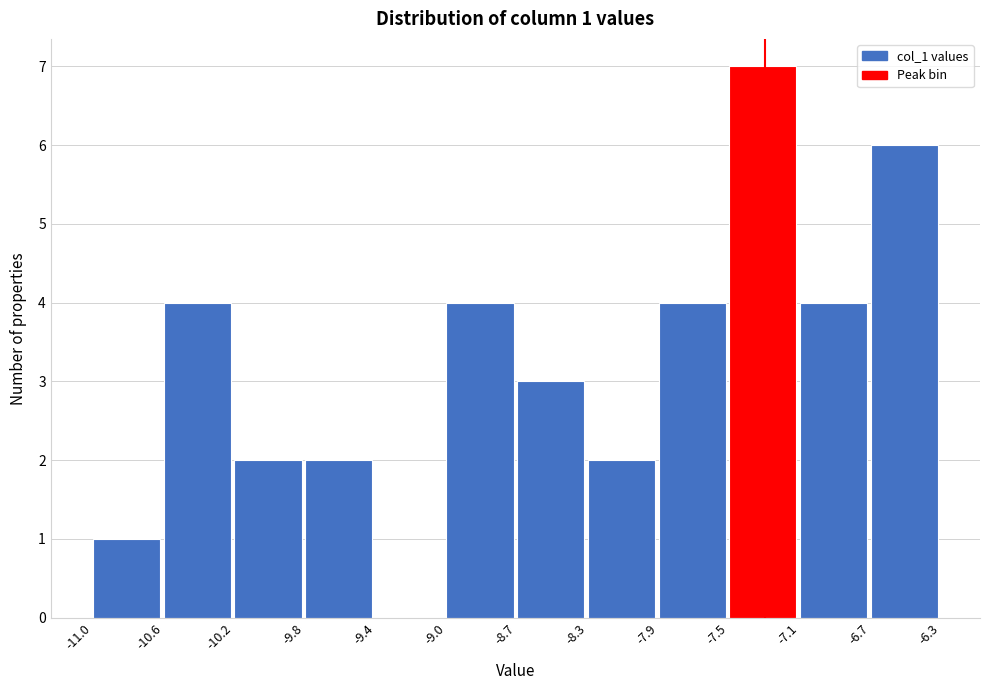

Which range on the x-axis has the tallest bar?

-7.5 to -7.1